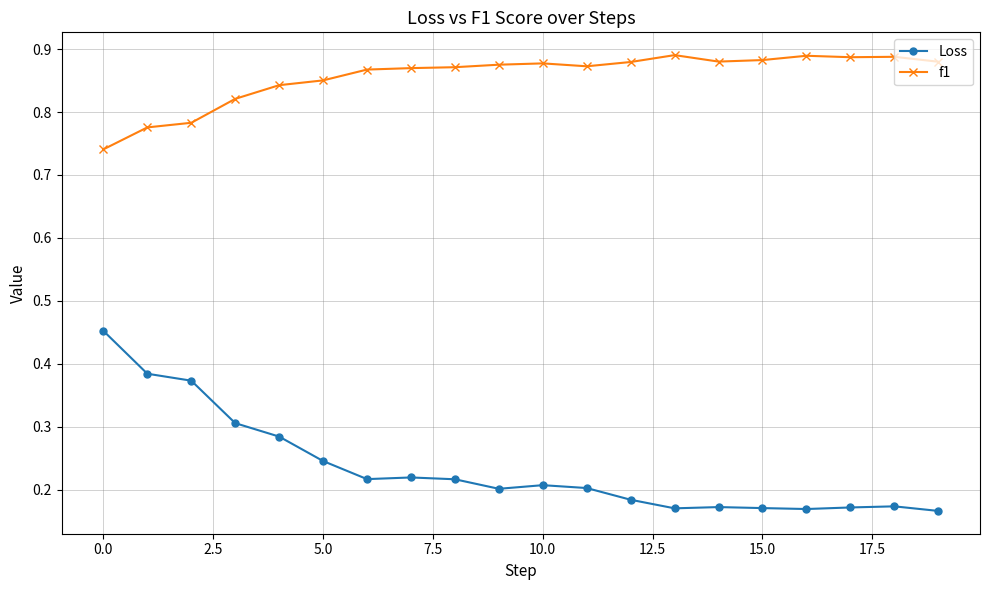

What is the sum of all f1 values?

17.1